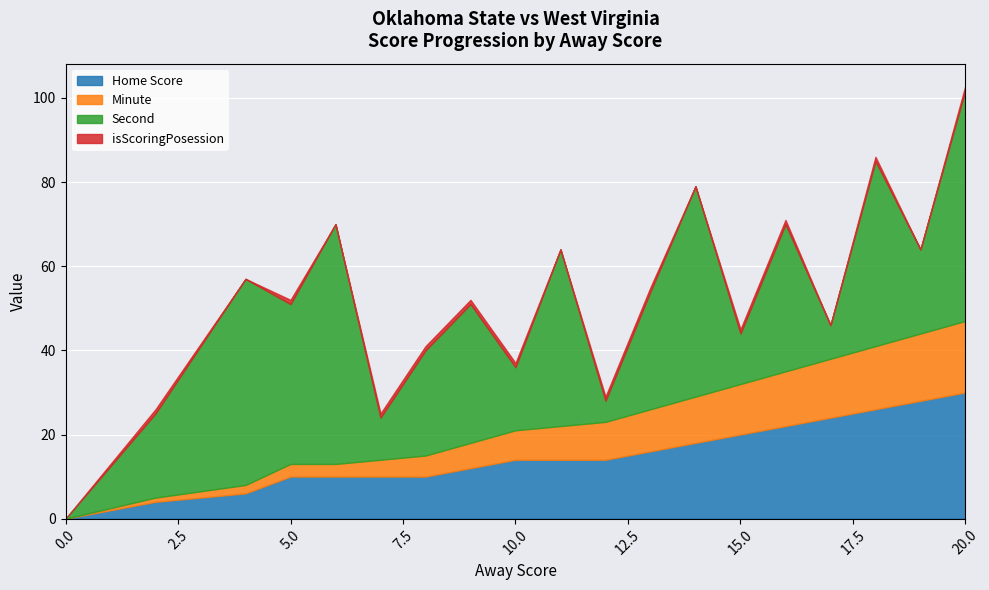

Between 9 and 18, which series saw the biggest shift?

Home Score